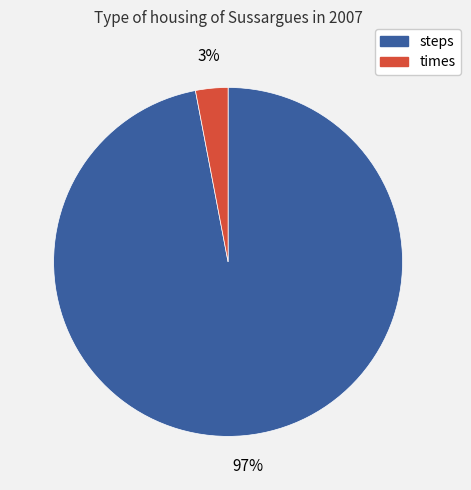

Count the number of slices in the pie.

2